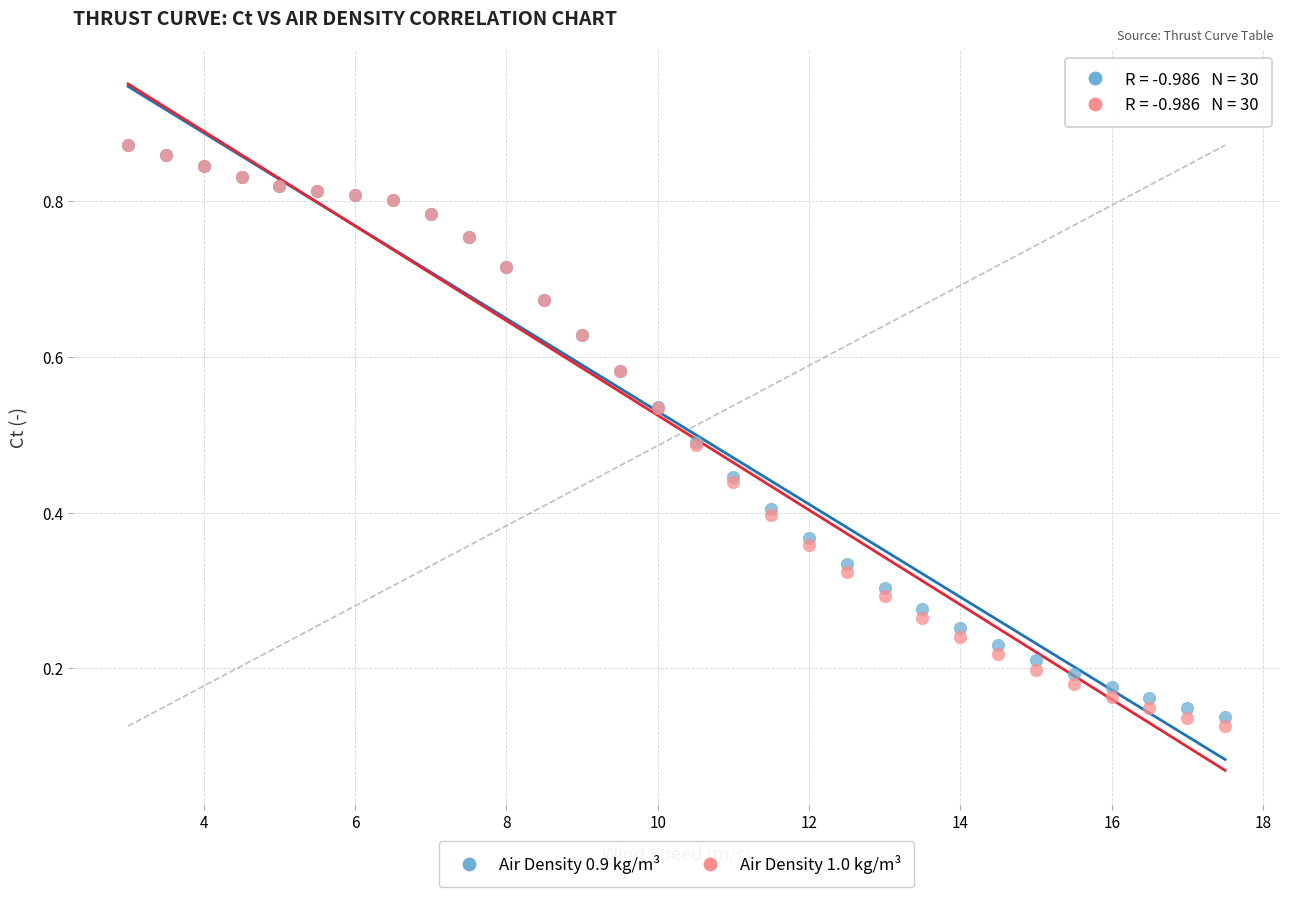

Which series reaches the minimum Y coordinate?

Air Density 1.0 kg/m³